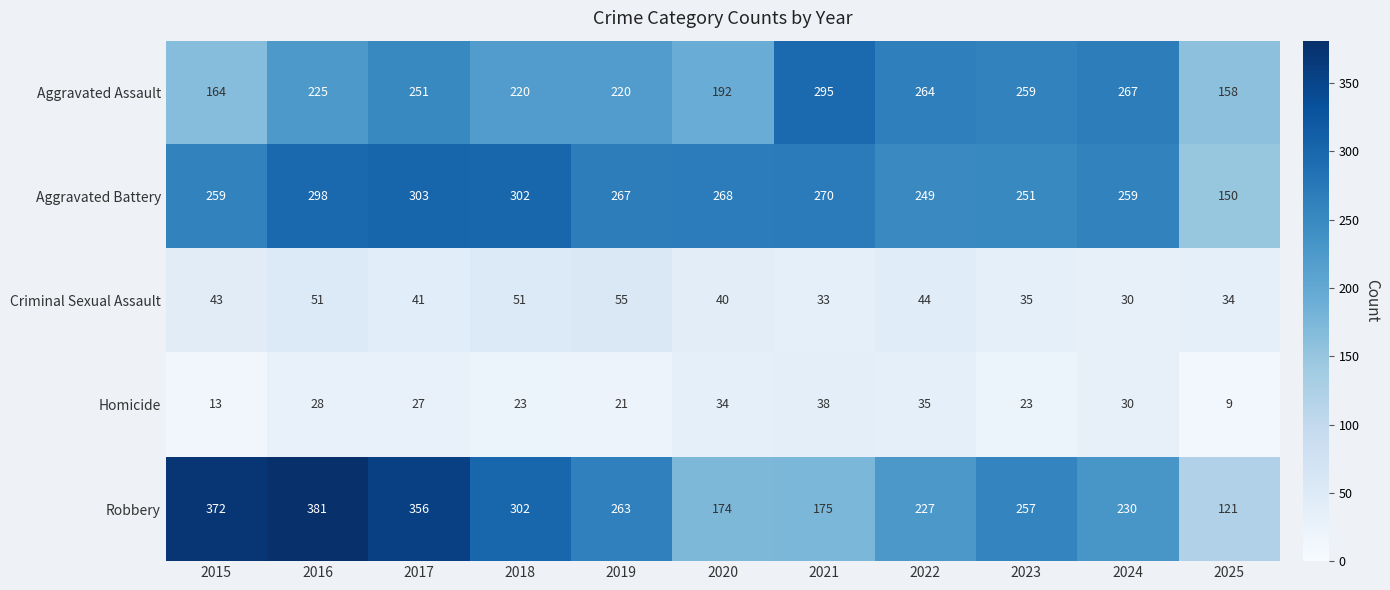

What is the smallest value displayed?

9